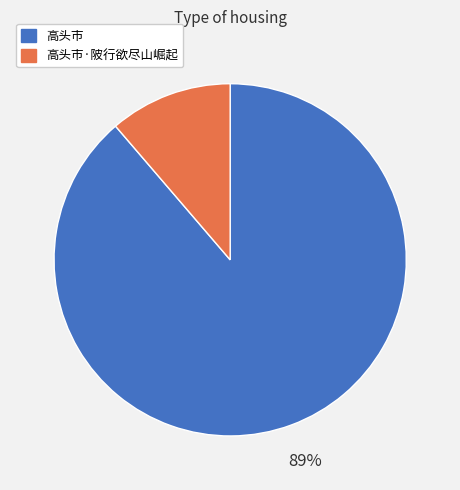

Is 高头市 the majority of the pie?

Yes